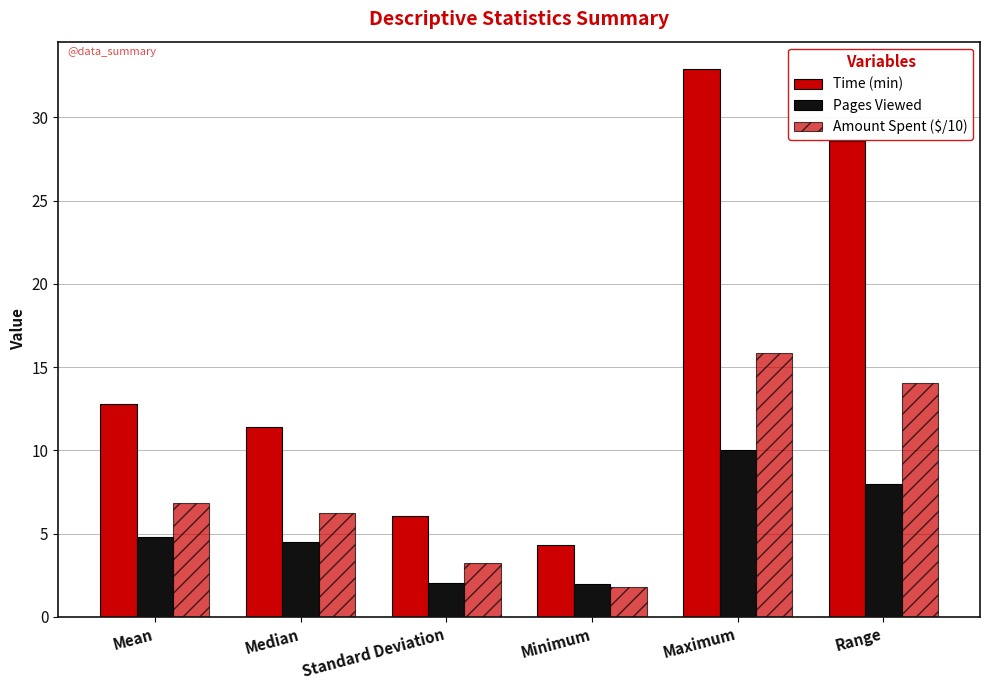

Are the bars grouped side by side (vs. stacked)?

Yes